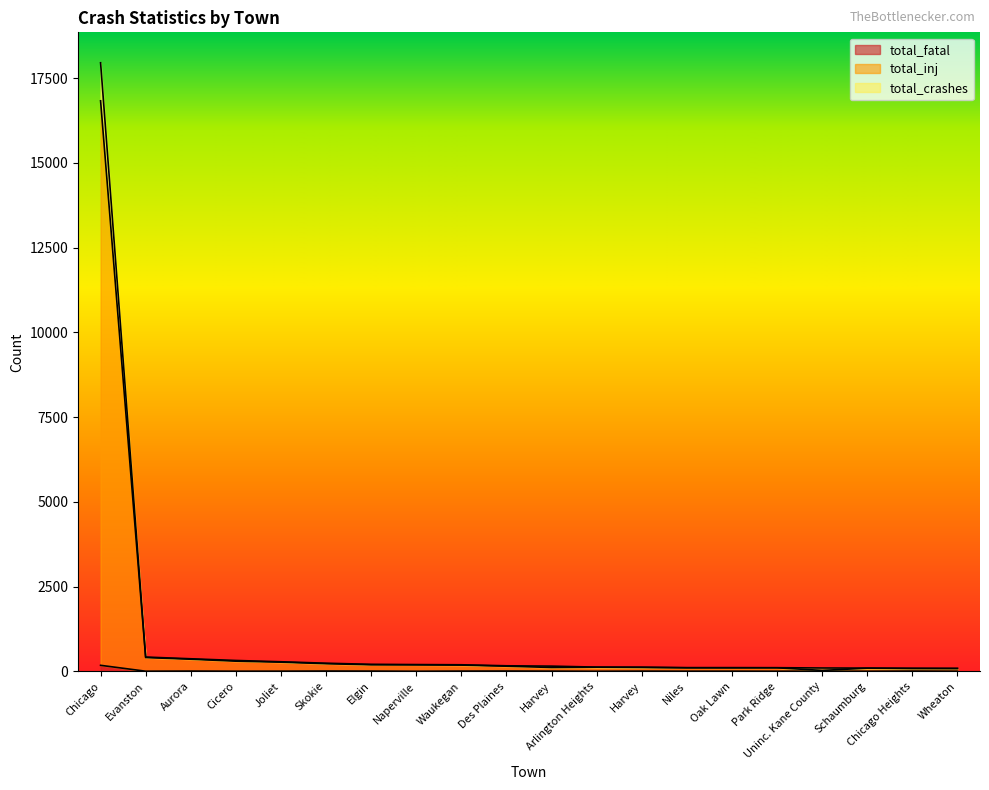

What is the minimum value shown in the chart?

2